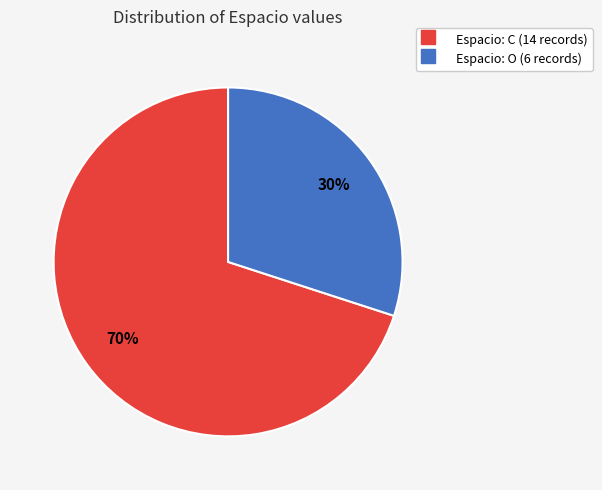

Does any single category account for the majority?

Yes